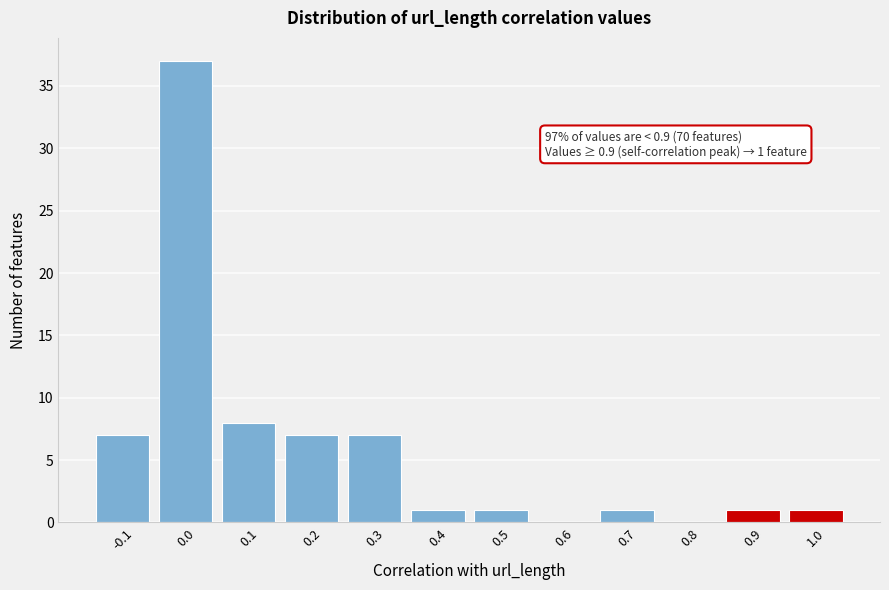

Reading left to right, transcribe all the data shown in this chart.

-0.1=7	0.0=37	0.1=8	0.2=7	0.3=7	0.4=1	0.5=1	0.6=0	0.7=1	0.8=0	0.9=1	1.0=1